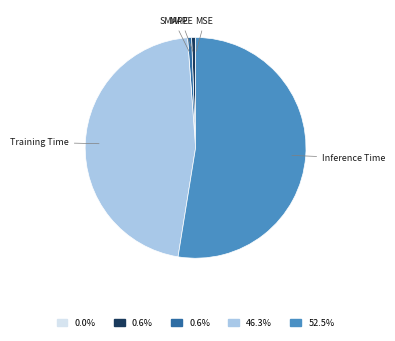

Does any single category account for the majority?

Yes